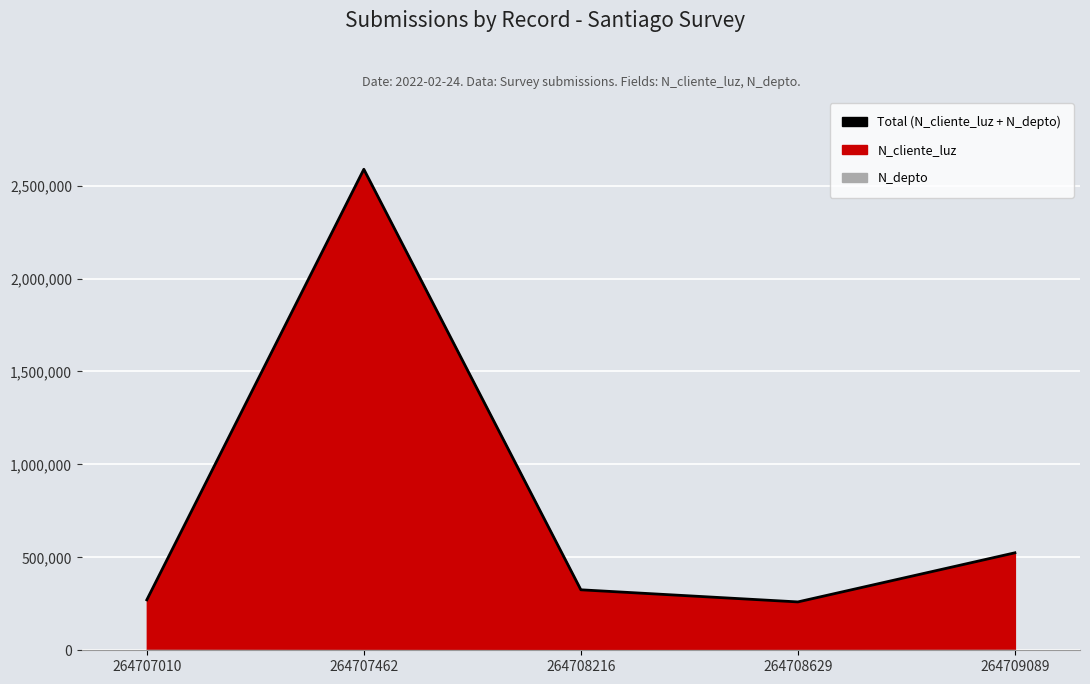

What is the value of the 2nd point from the left?

2587822